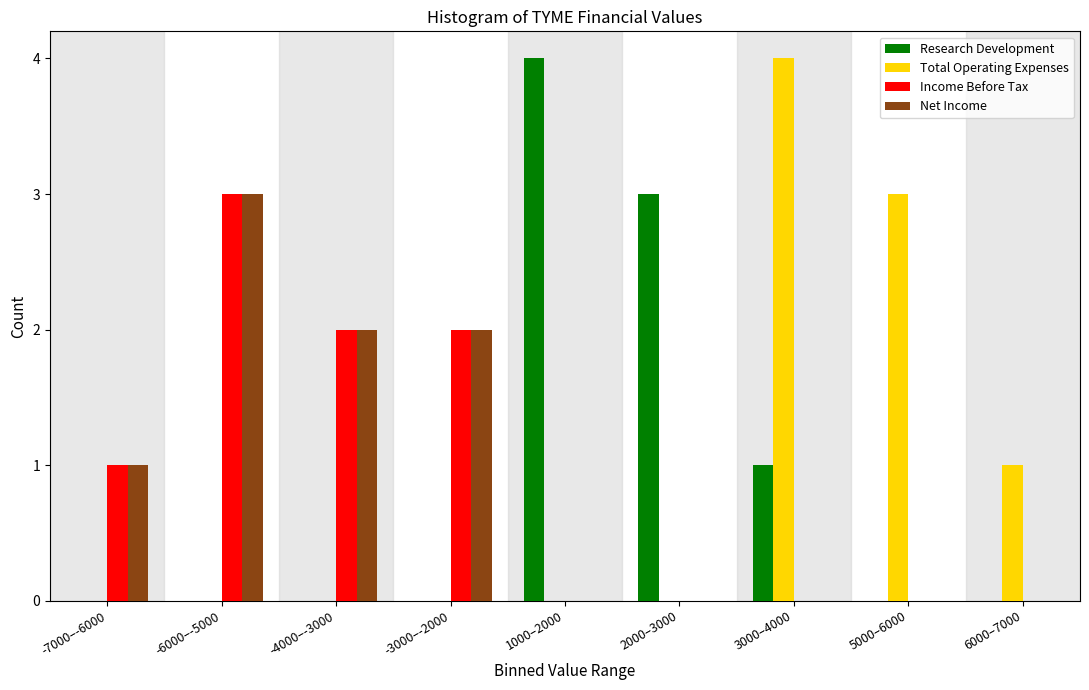

What is the sum of the Income Before Tax values at -6000–-5000 and 1000–2000?

3